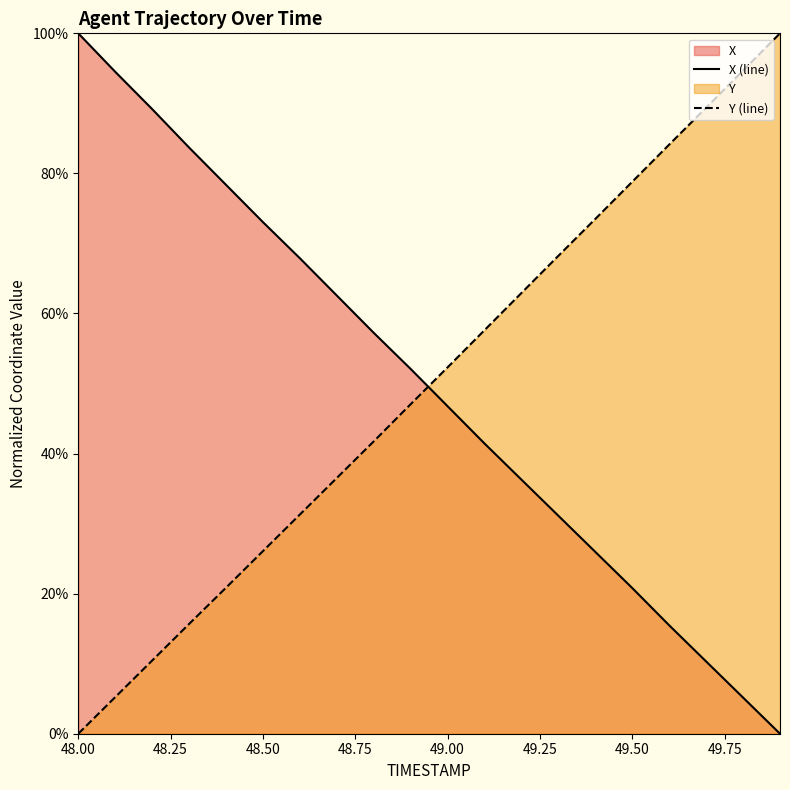

At how many categories does at least one series exceed 0?

20